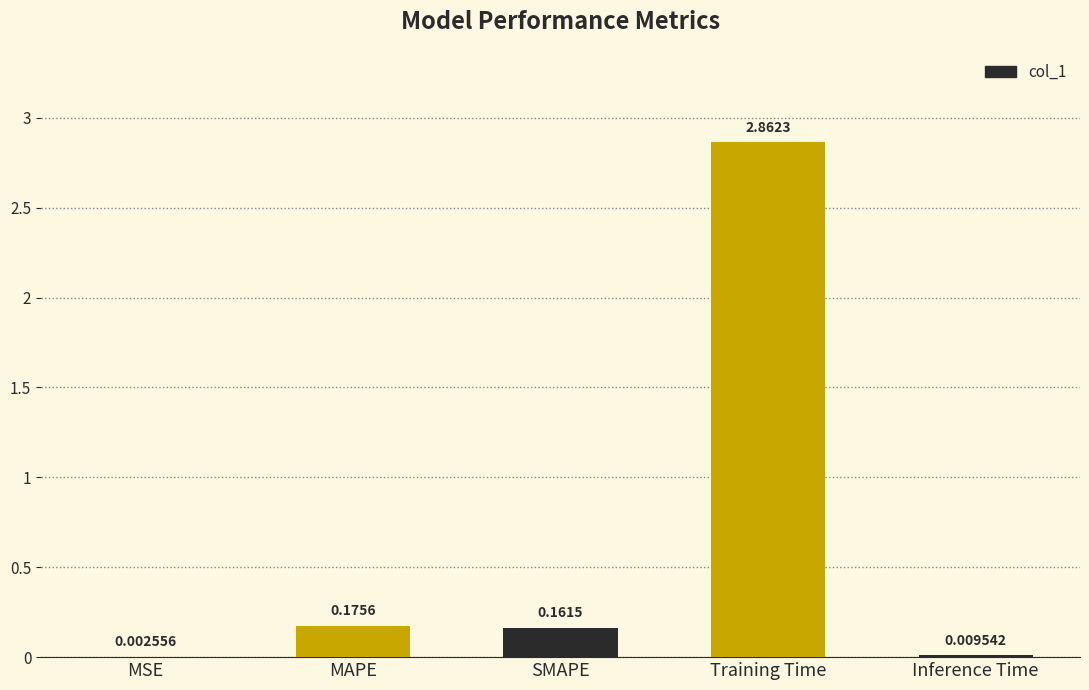

Where is the data nearest to the value 1?

MAPE